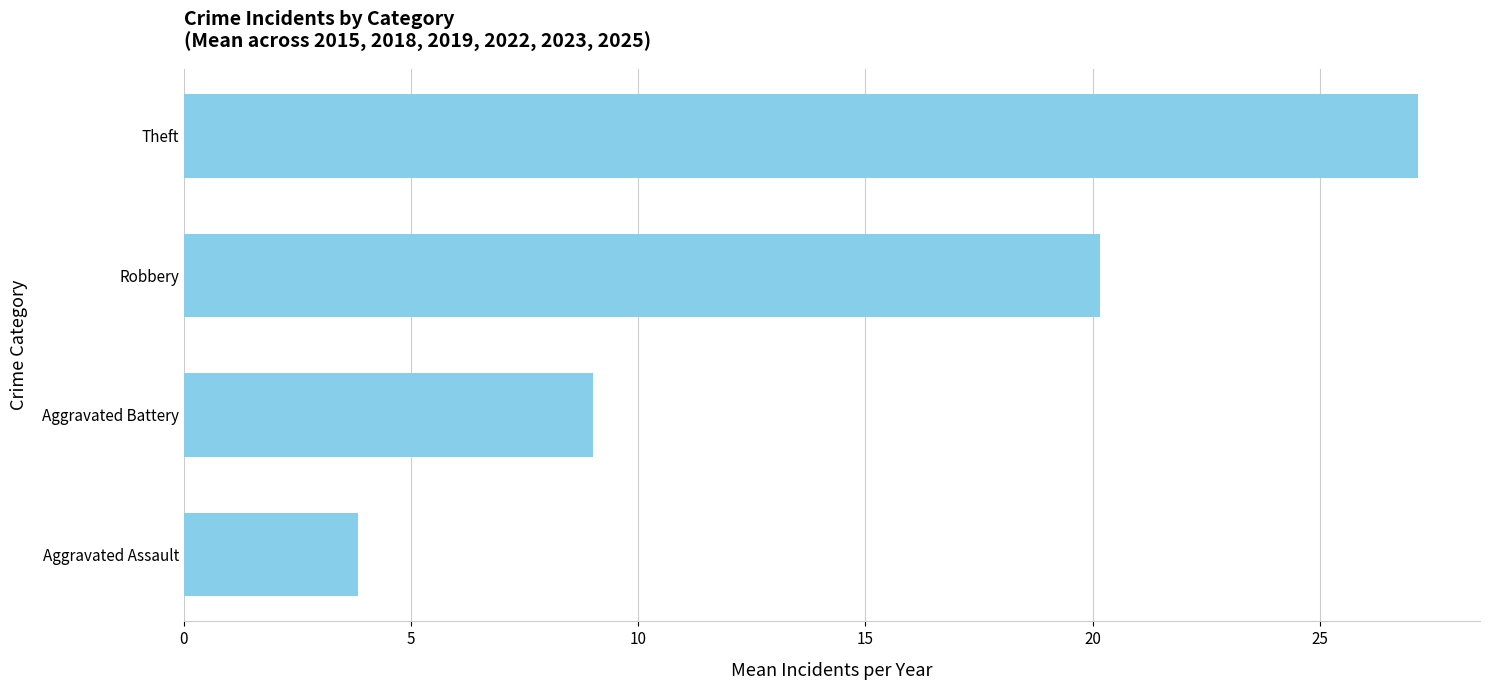

Between Robbery and Aggravated Battery, which is larger?

Robbery